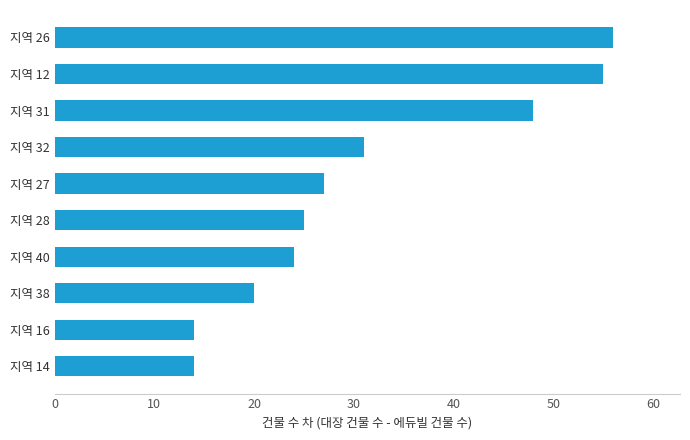

What is the change in value from 지역 28 to 지역 27?

+2